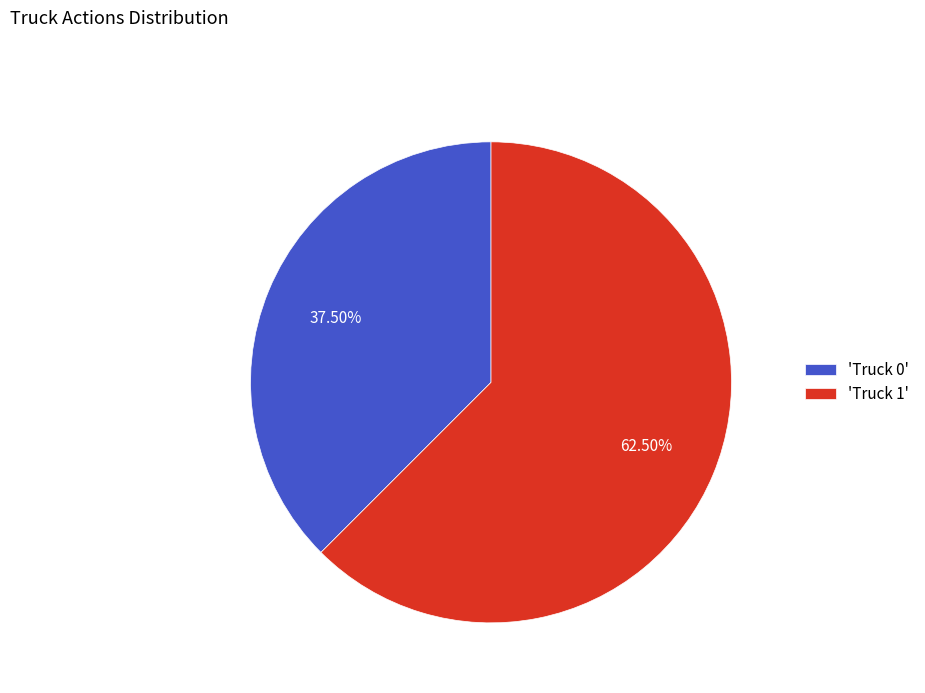

Is there a majority slice in this chart?

Yes